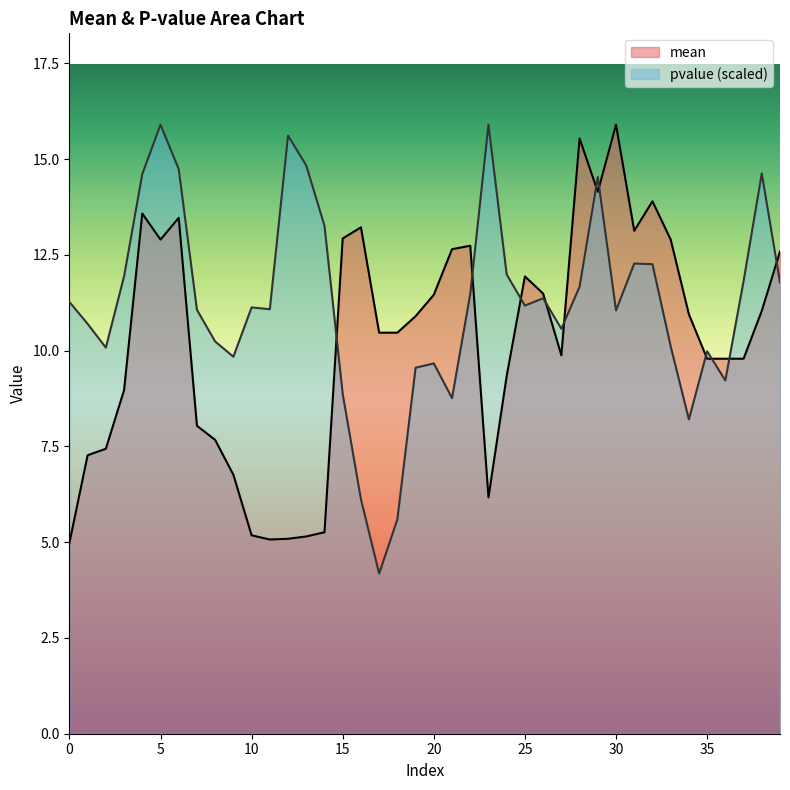

Where is the first local maximum for mean?

4